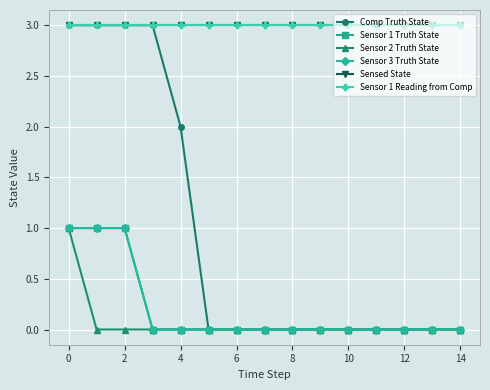

Reading left to right, transcribe all the data shown in this chart.

Comp Truth State: 3	3	3	3	2	0	0	0	0	0	0	0	0	0	0
Sensor 1 Truth State: 1	1	1	0	0	0	0	0	0	0	0	0	0	0	0
Sensor 2 Truth State: 1	0	0	0	0	0	0	0	0	0	0	0	0	0	0
Sensor 3 Truth State: 1	1	1	0	0	0	0	0	0	0	0	0	0	0	0
Sensed State: 3	3	3	3	3	3	3	3	3	3	3	3	3	3	3
Sensor 1 Reading from Comp: 3	3	3	3	3	3	3	3	3	3	3	3	3	3	3